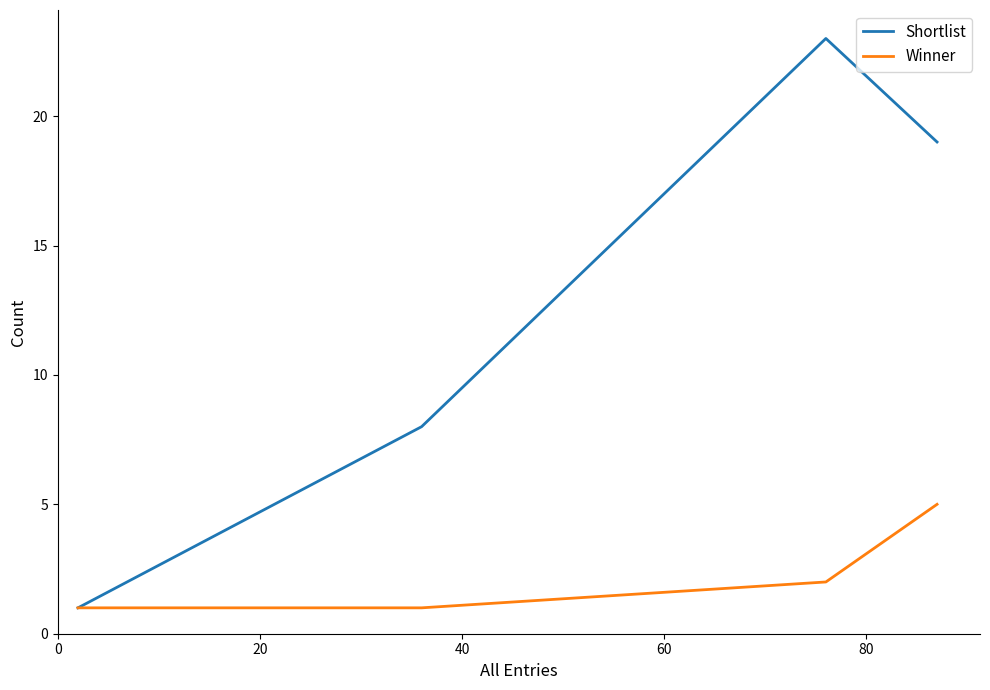

What is the difference between the second highest and second lowest values in the Winner series?

1